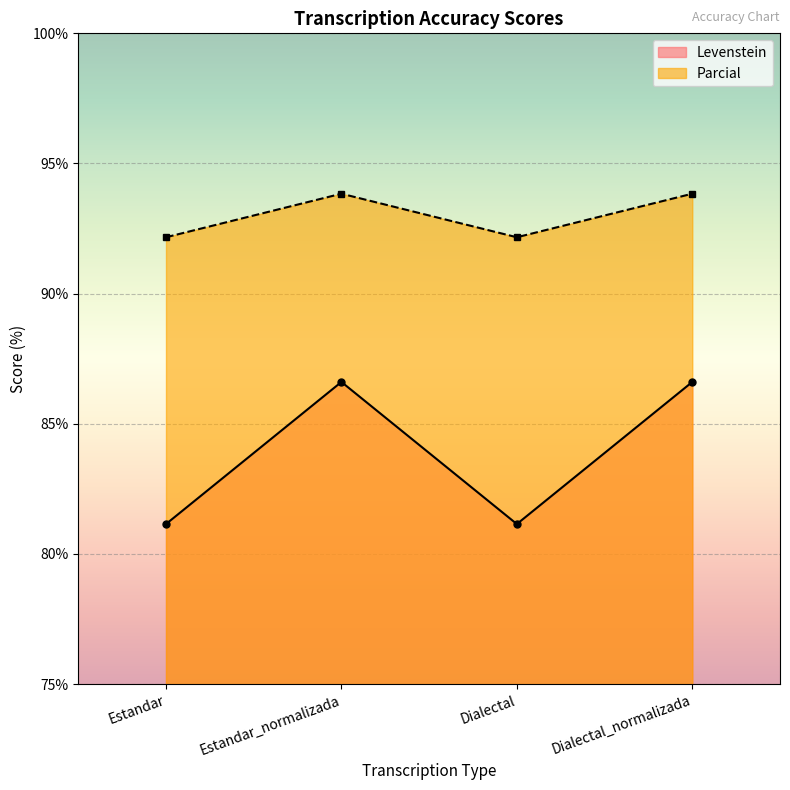

True or false: Parcial and Levenstein cross at least once.

False